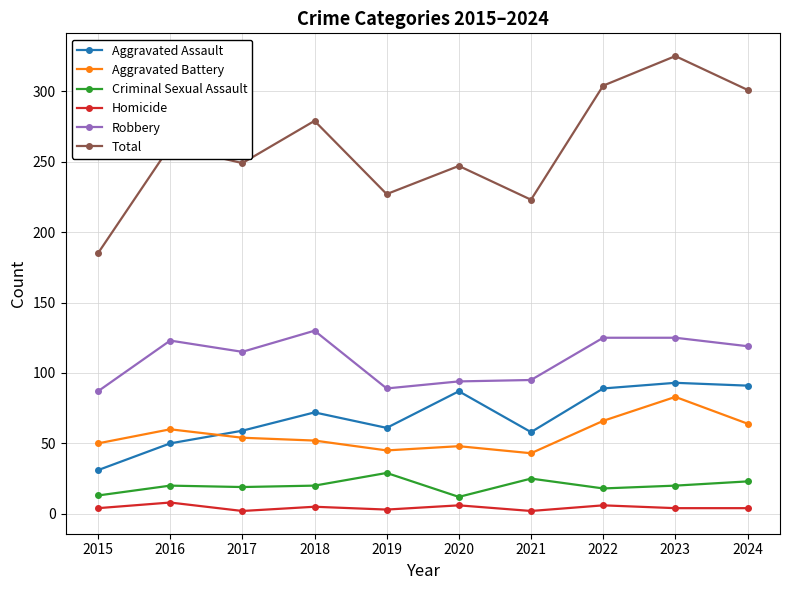

What is the difference between the maximum and minimum values in the Criminal Sexual Assault series?

17